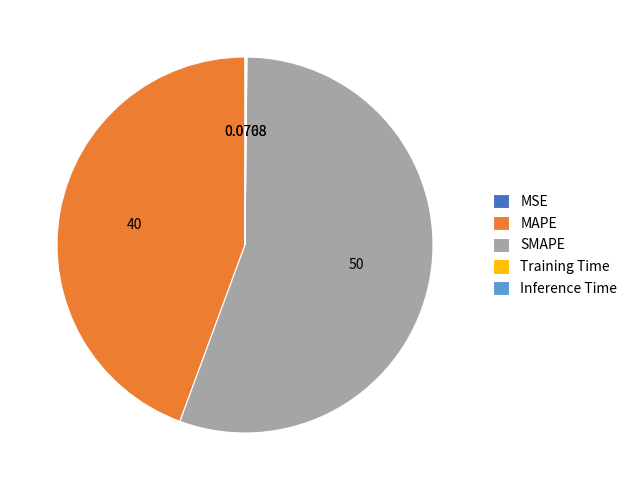

Is there any slice that represents more than half of the pie?

Yes